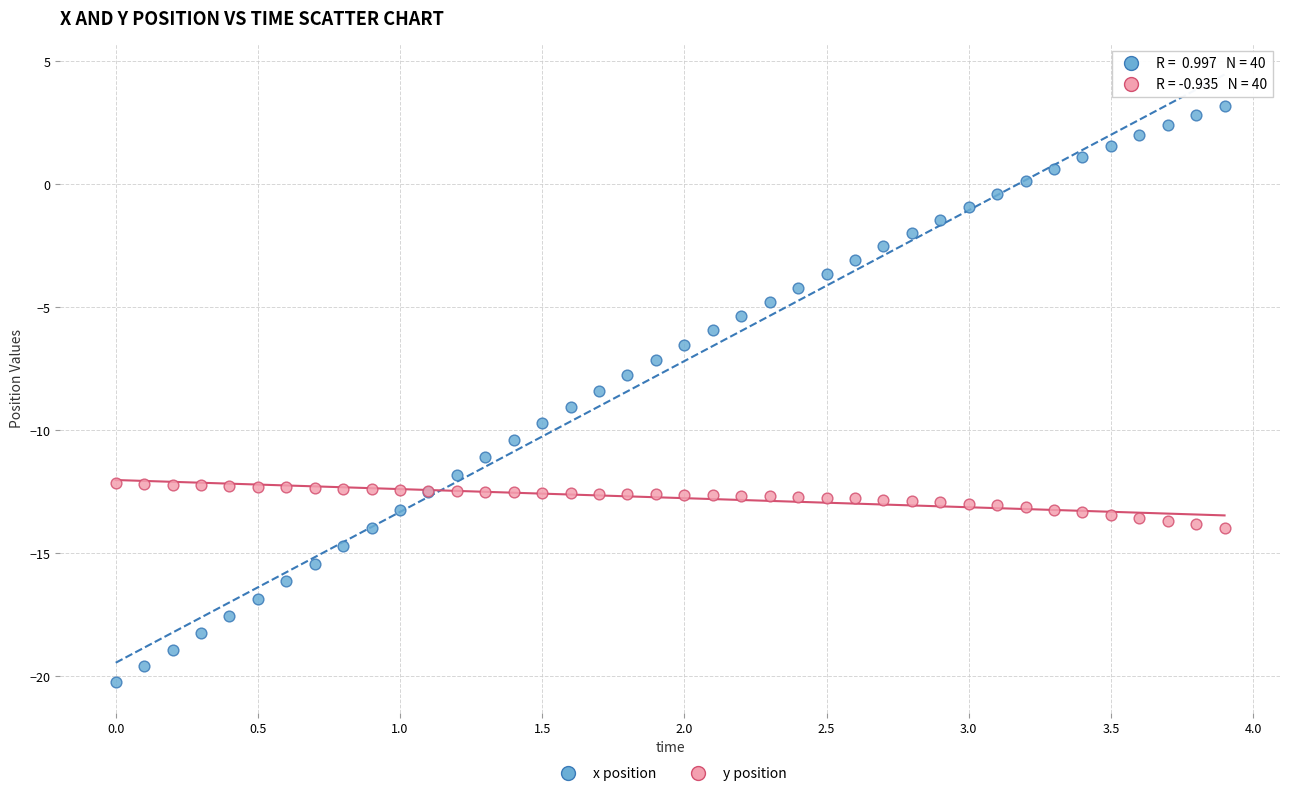

Which series contains the highest Y value?

x position